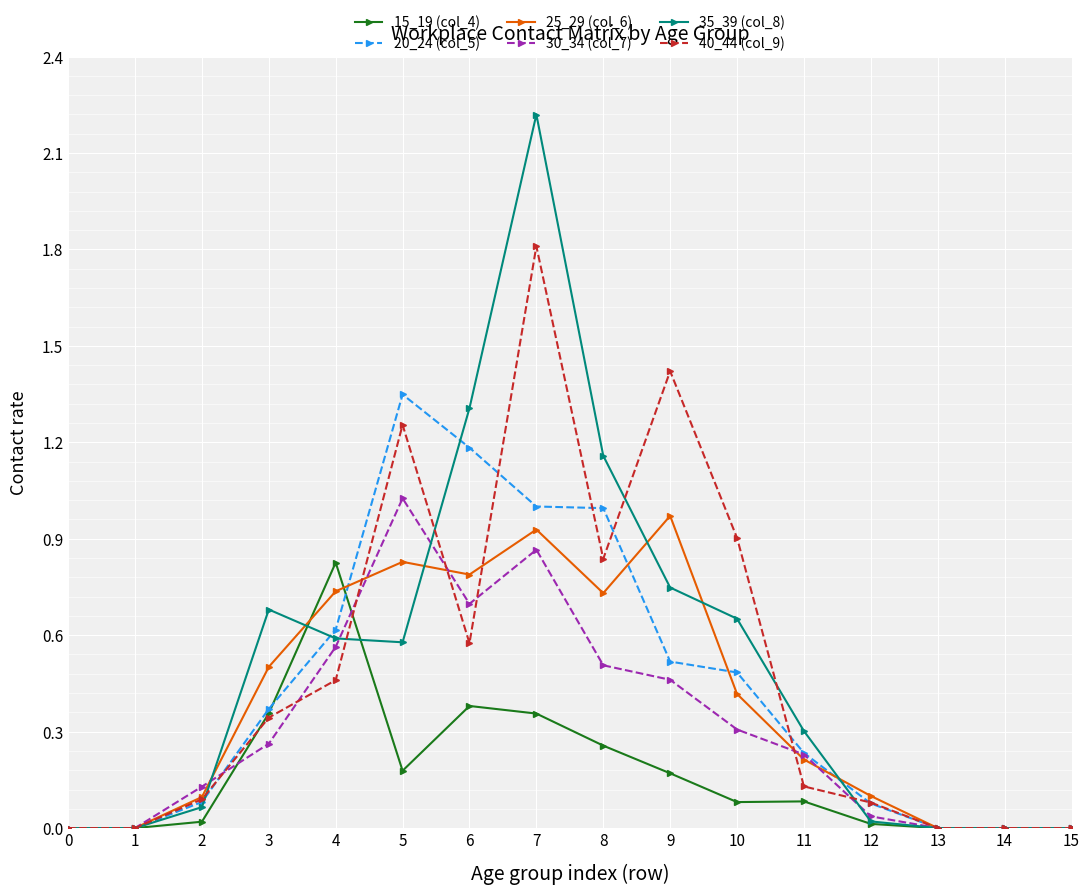

Which series has the widest spread of values?

35_39 (col_8)